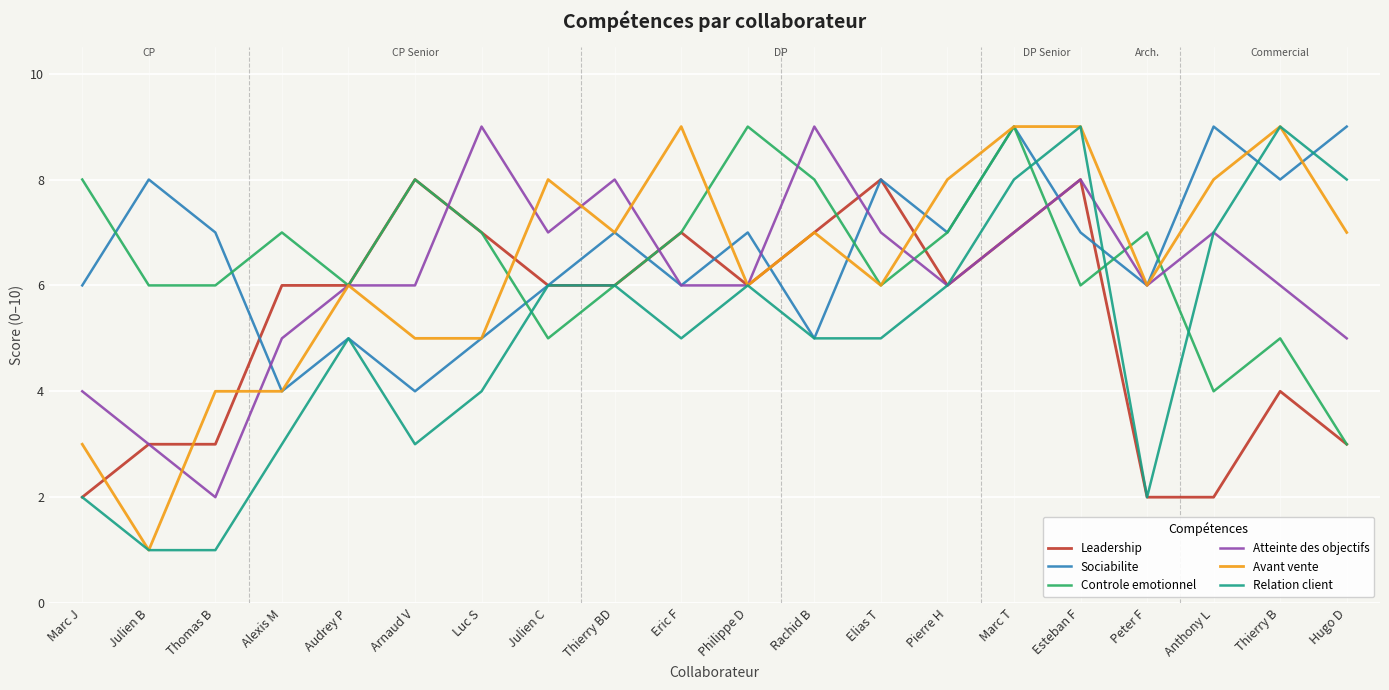

What is the sum of the Atteinte des objectifs values at Esteban F and Julien B?

11